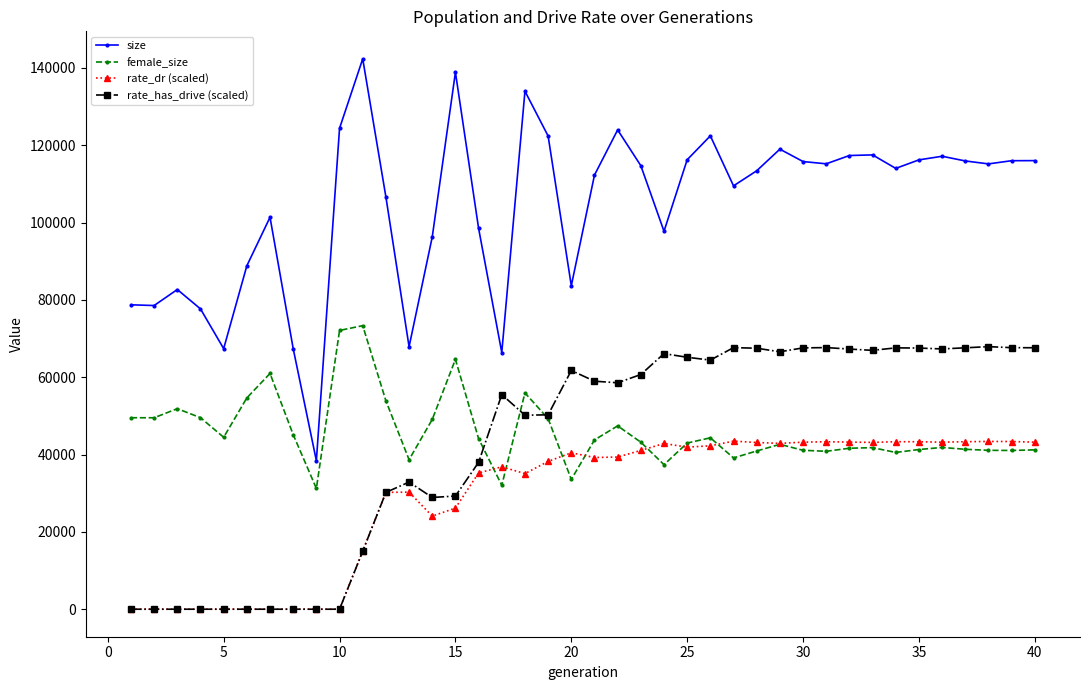

How many lines are shown in the chart?

4